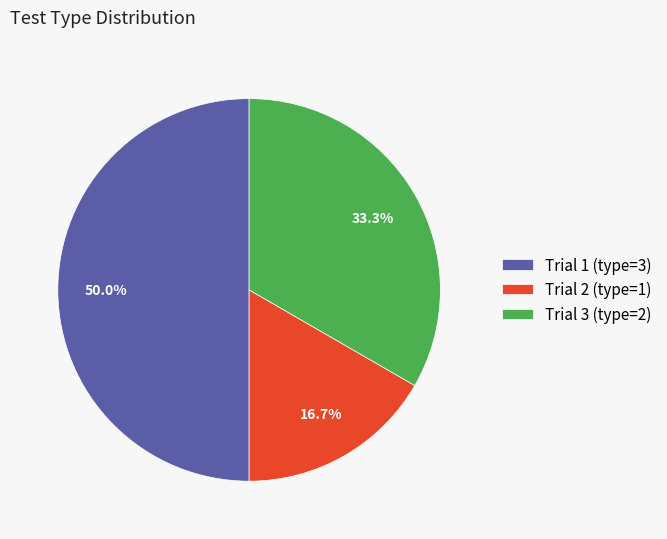

Is Trial 2 (type=1) the majority of the pie?

No